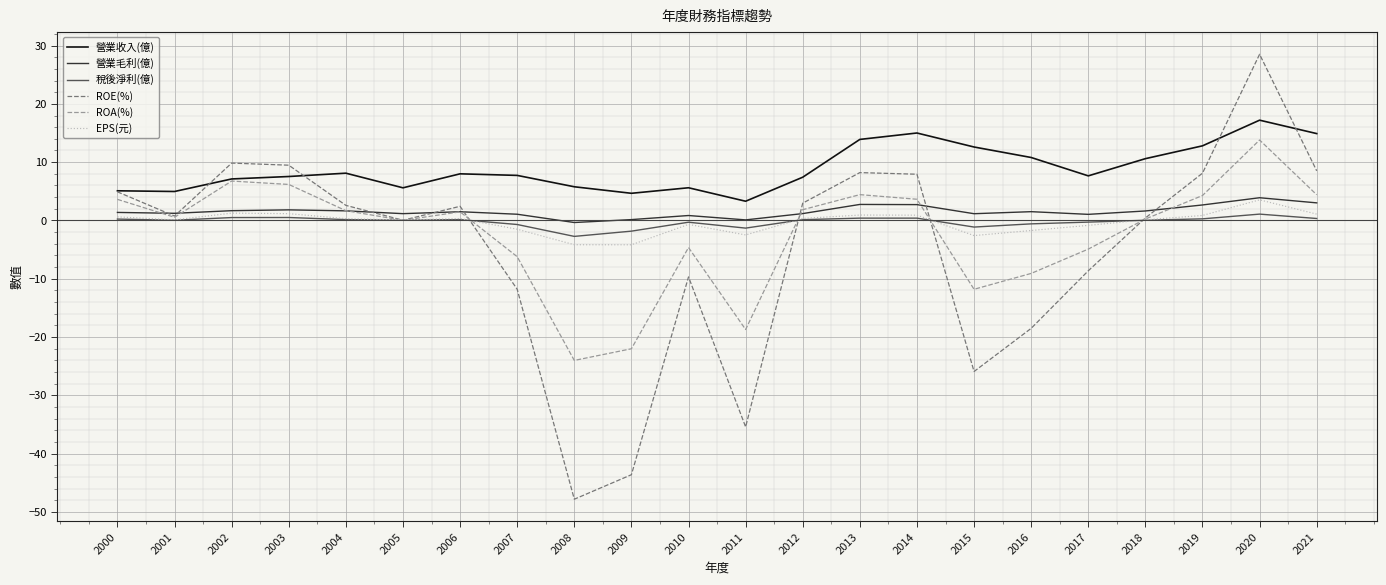

How many categories are shown in the chart?

22